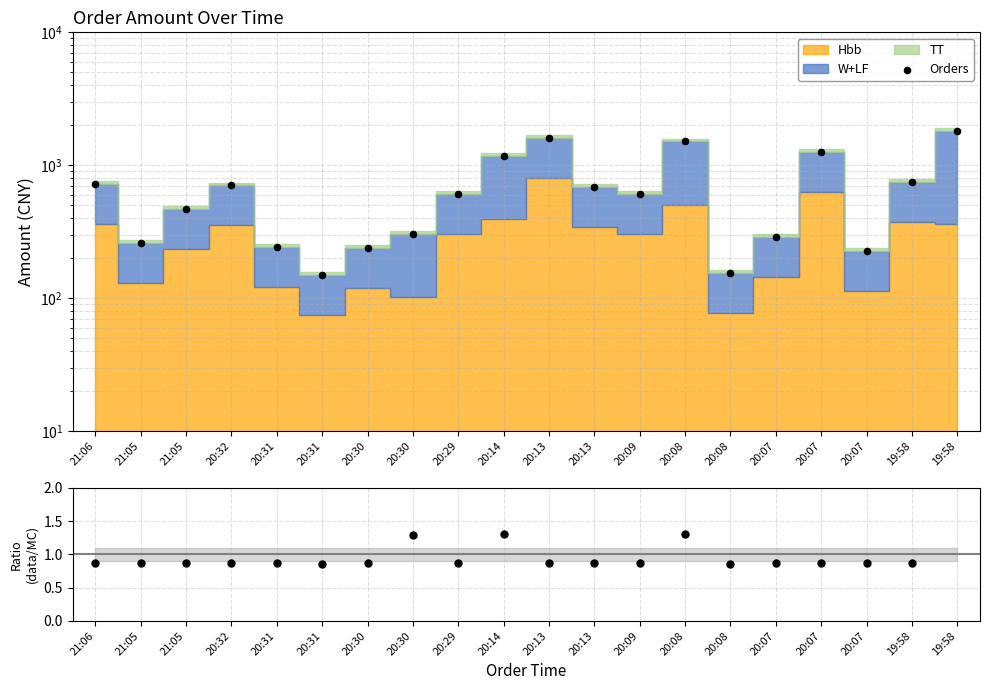

Which series contains the highest Y value?

Orders